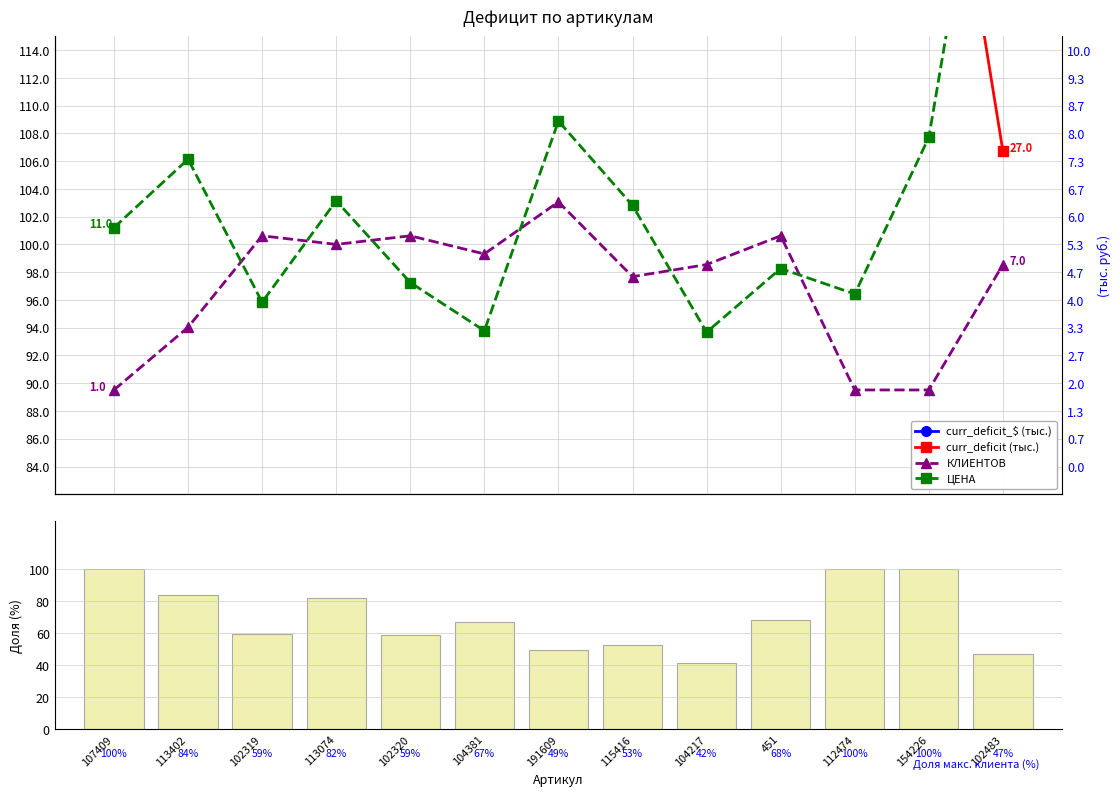

Which series has the largest total across all categories?

curr_deficit_$ (тыс.)